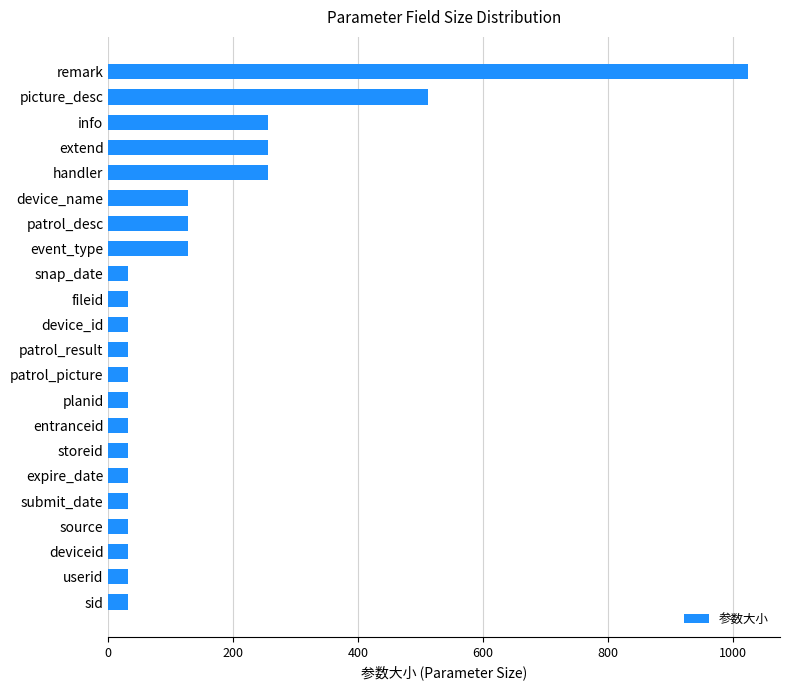

Reading bottom to top, list all the values displayed in this chart.

sid=32	userid=32	deviceid=32	source=32	submit_date=32	expire_date=32	storeid=32	entranceid=32	planid=32	patrol_picture=32	patrol_result=32	device_id=32	fileid=32	snap_date=32	event_type=128	patrol_desc=128	device_name=128	handler=256	extend=256	info=256	picture_desc=512	remark=1024